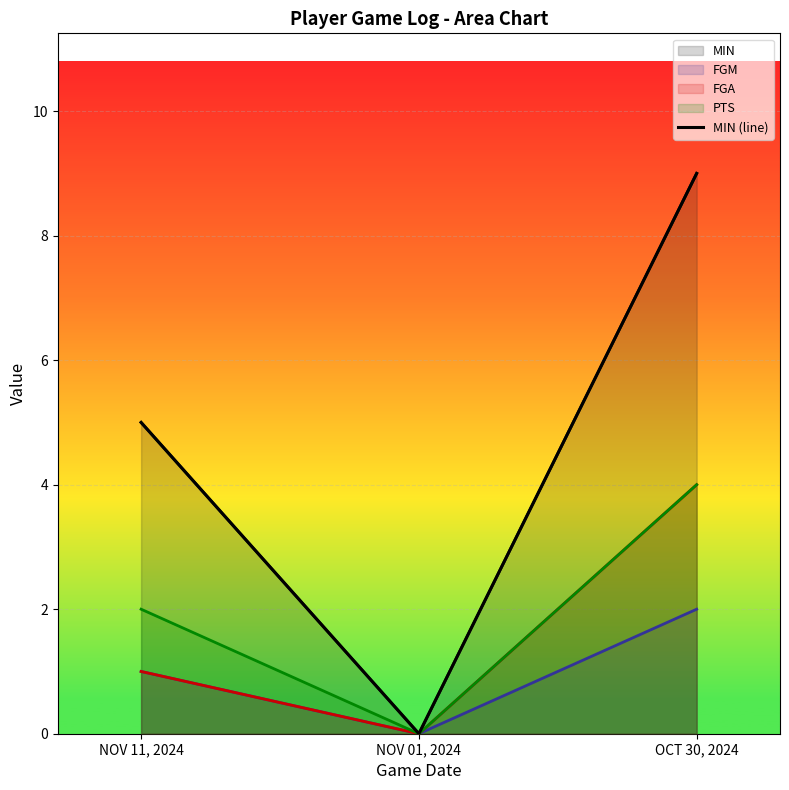

What is the difference between the maximum and second lowest values?

4